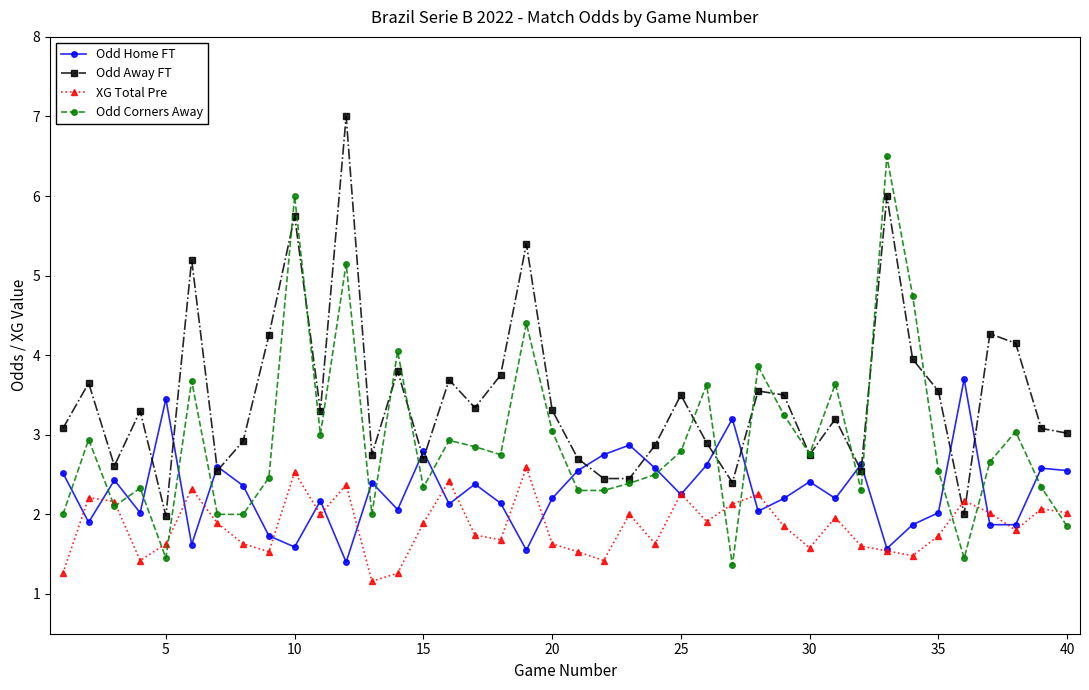

True or false: Odd Home FT has more than 1 interior local peaks.

True